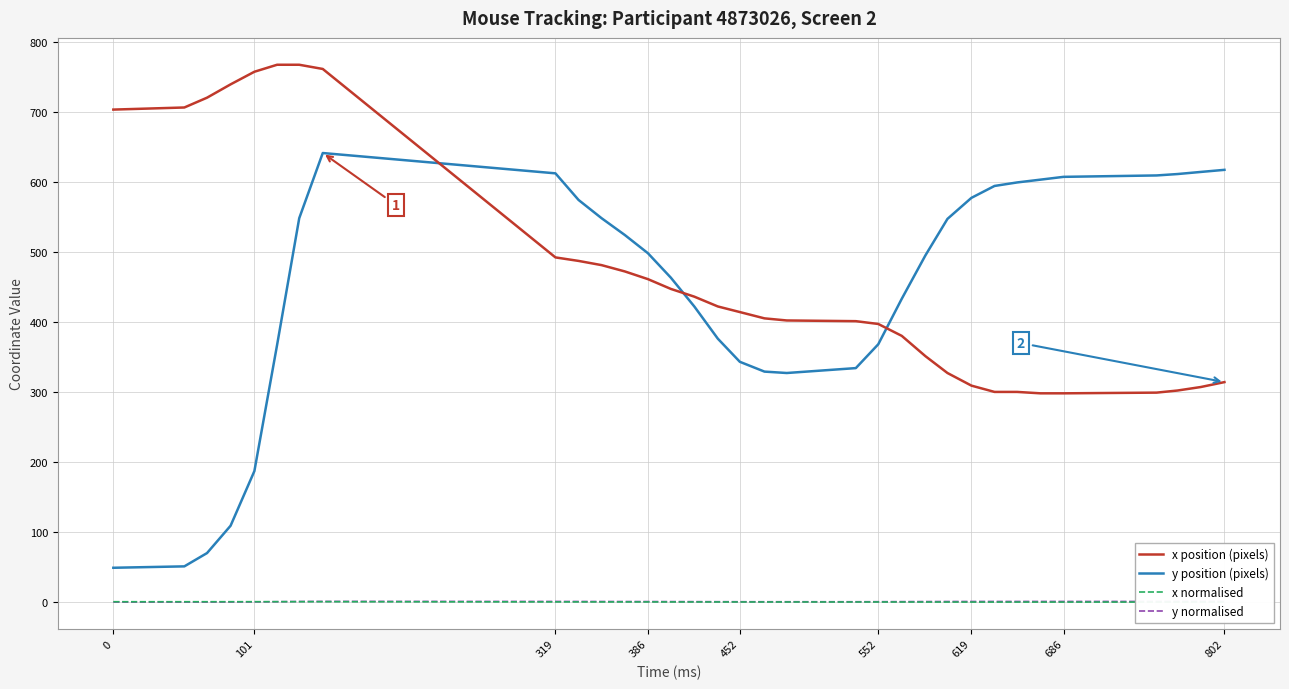

True or false: x normalised and y position (pixels) intersect in this chart.

False